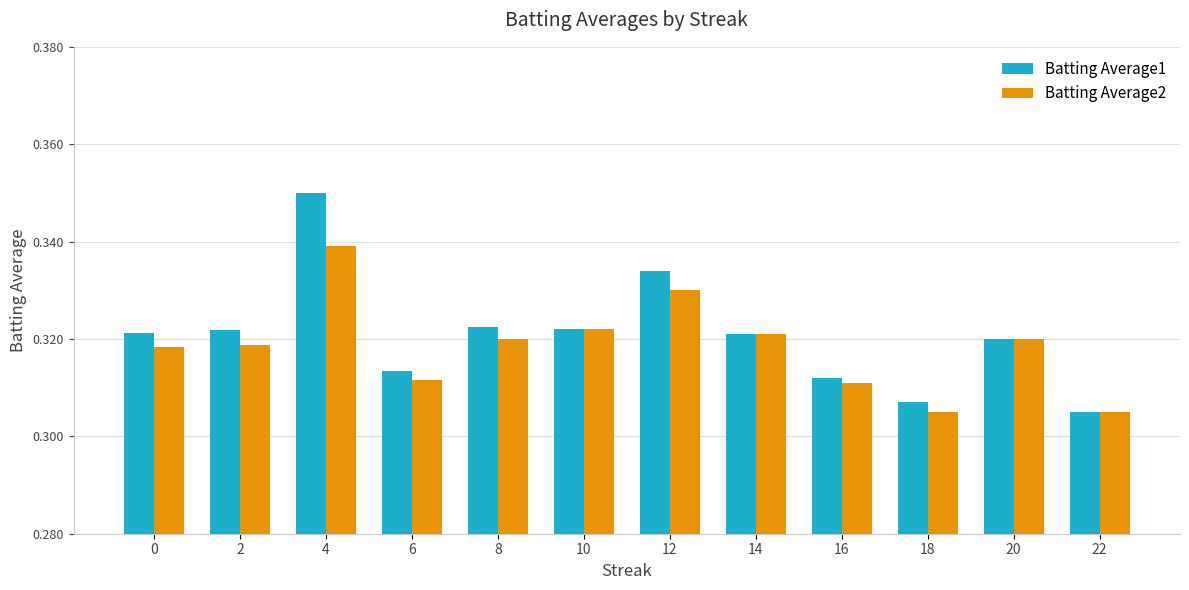

Is it true that Batting Average2 equals 0.1 at 16?

False